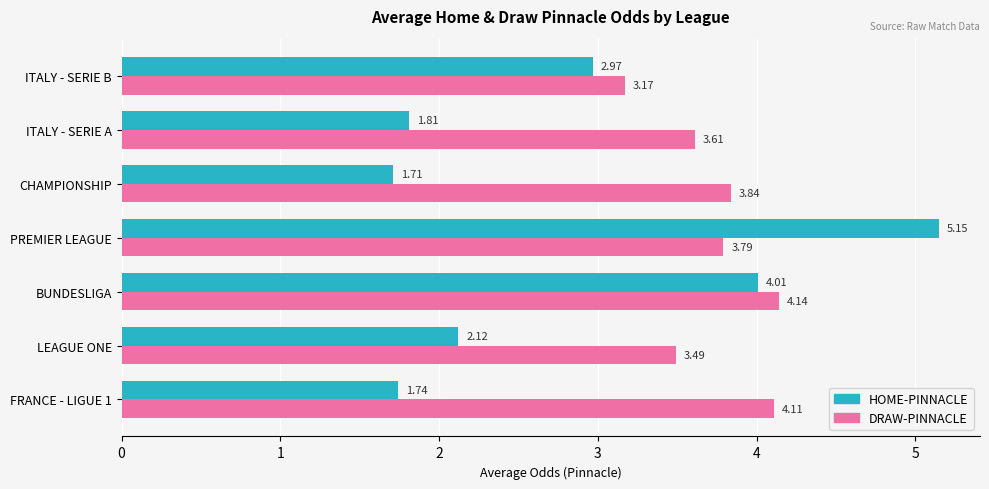

At which label does DRAW-PINNACLE reach its minimum?

ITALY - SERIE B